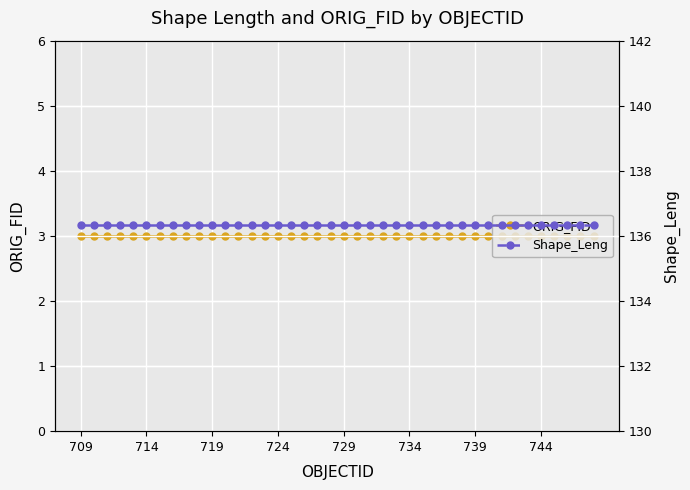

True or false: ORIG_FID and Shape_Leng intersect in this chart.

False